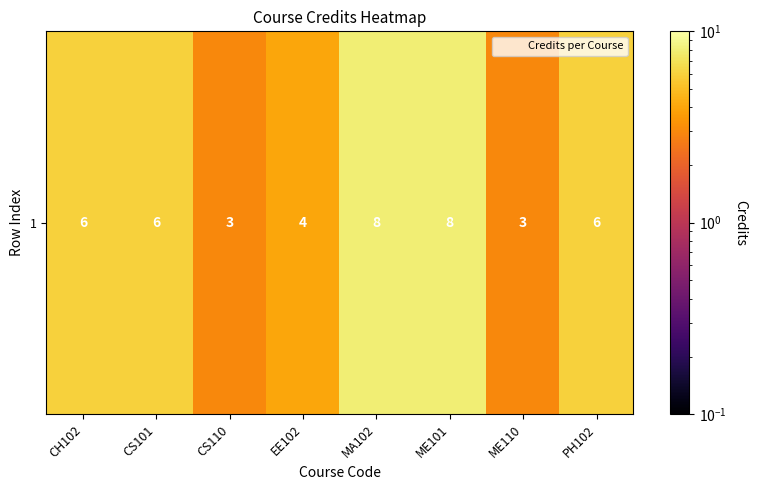

How many values are between 4 and 8?

6